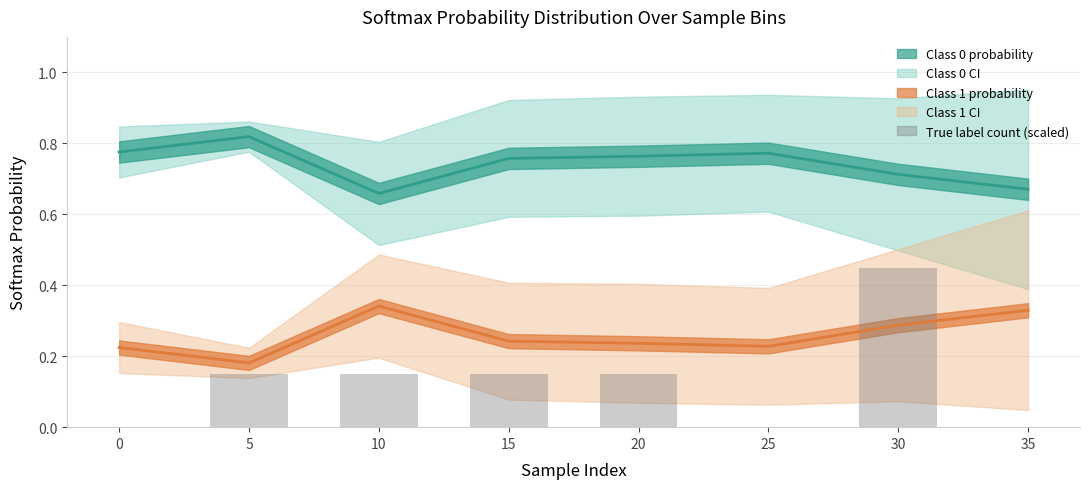

How many values are above zero?

5